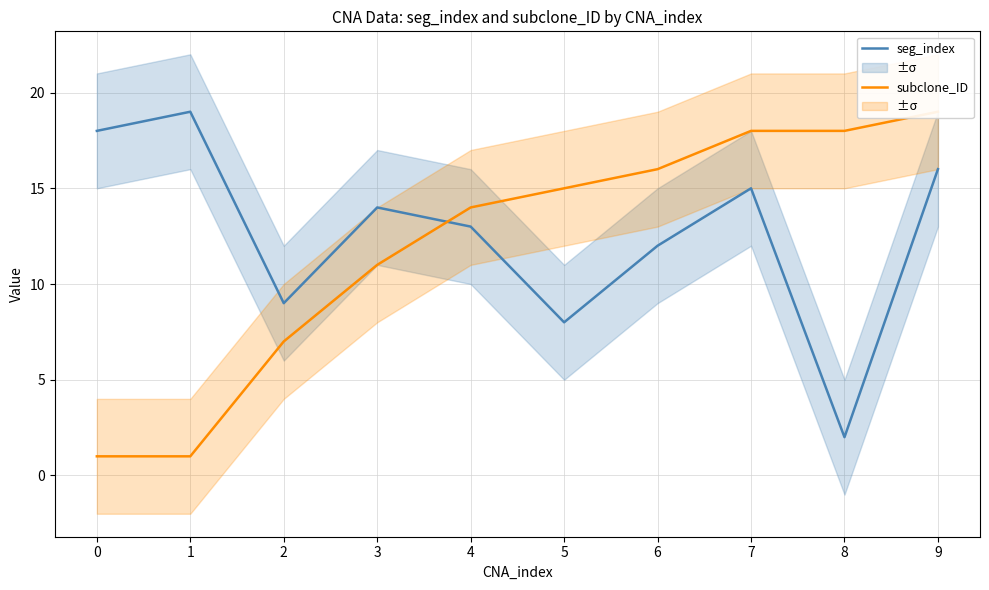

How many values in the subclone_ID series are below 15?

5